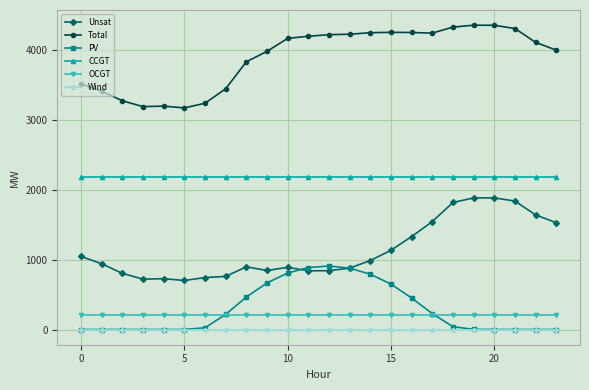

True or false: OCGT and CCGT intersect in this chart.

False